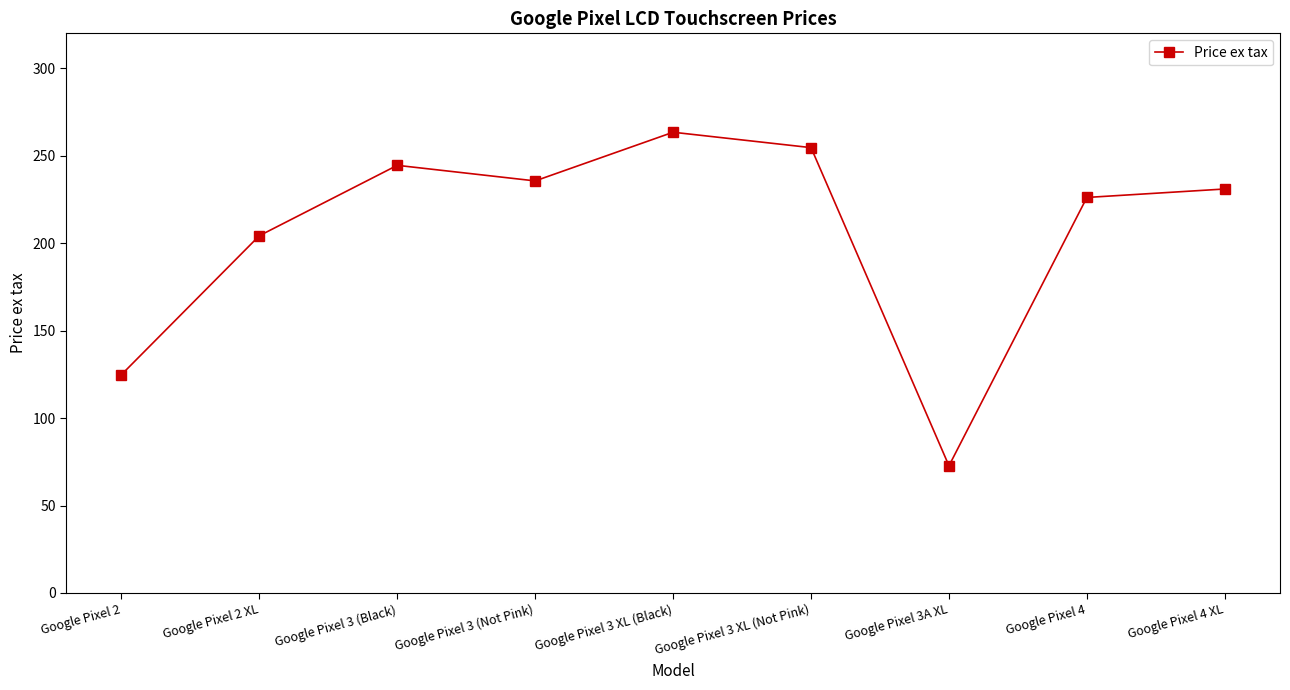

What is the minimum value shown in the chart?

72.7